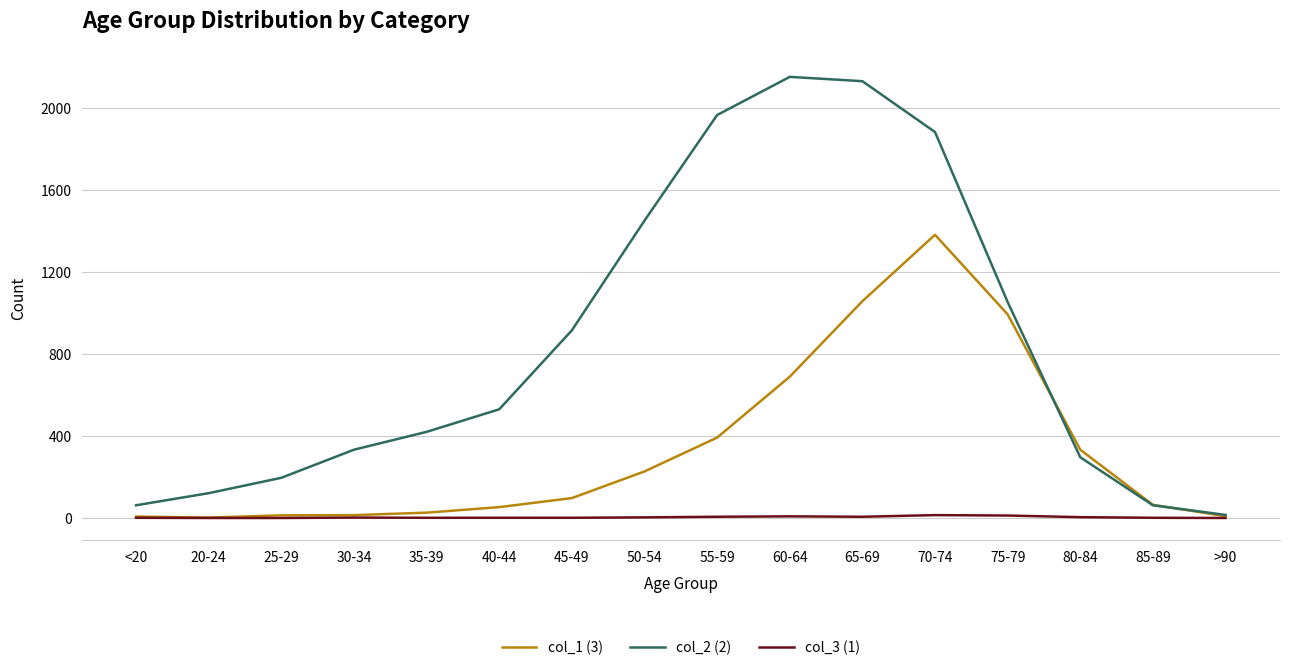

What is the average value of the col_3 (1) series?

4